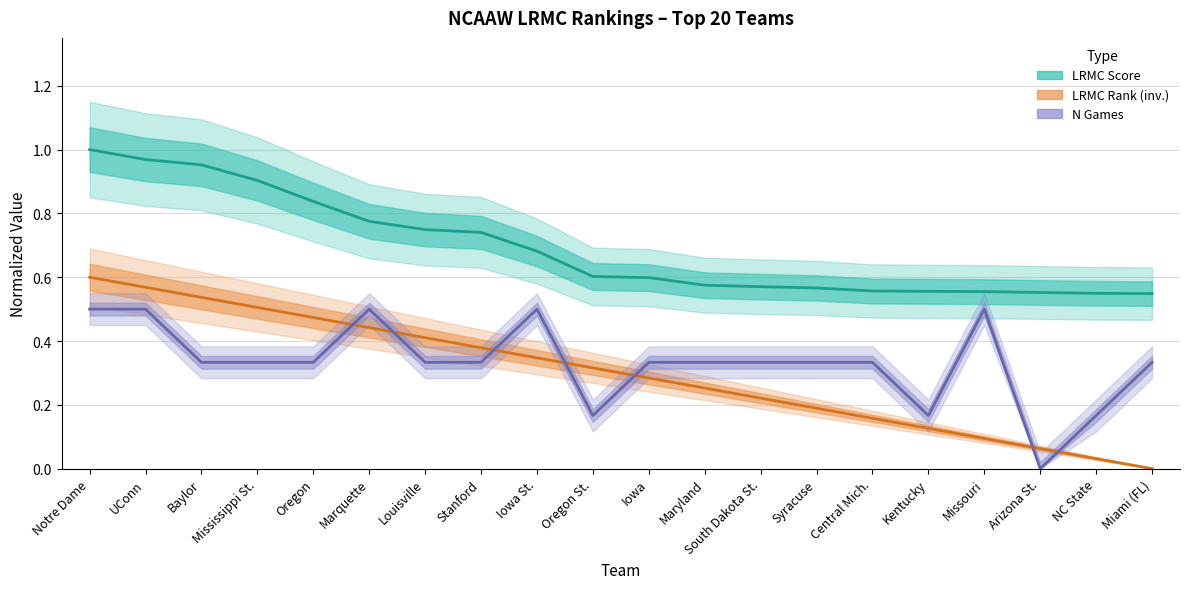

Where is LRMC nearest to the value 0?

Miami (FL)